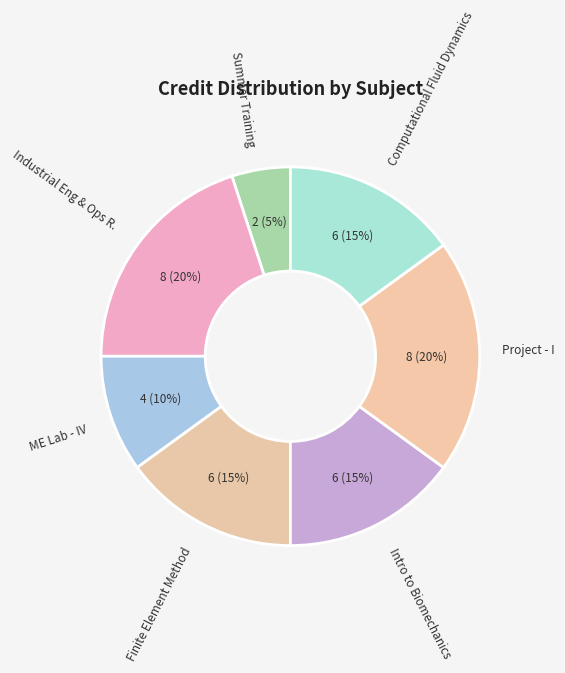

Count the number of slices in the pie.

7